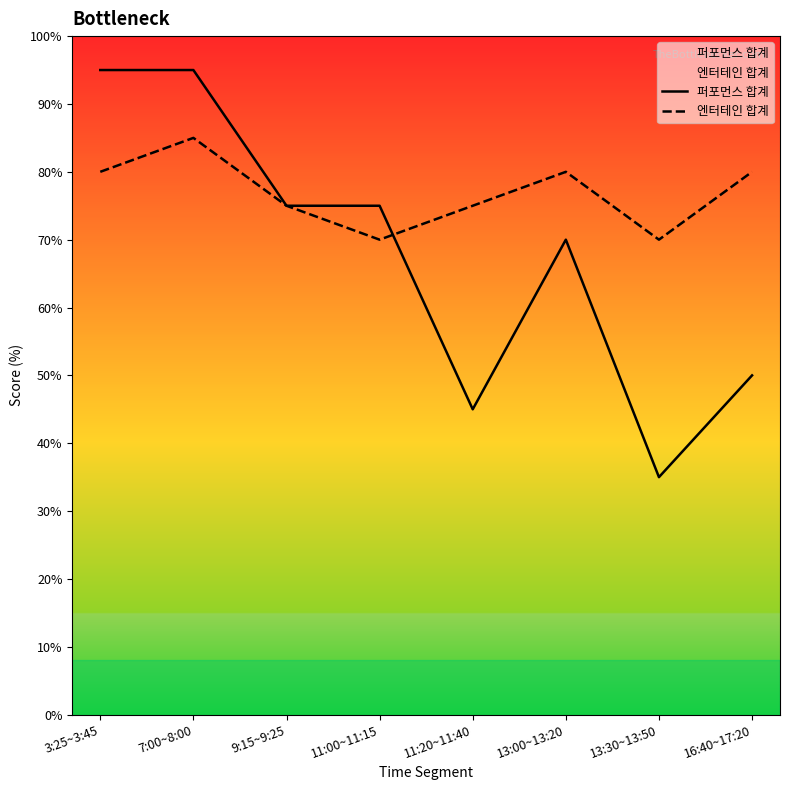

What is the difference between the highest and lowest values at 11:20~11:40?

30